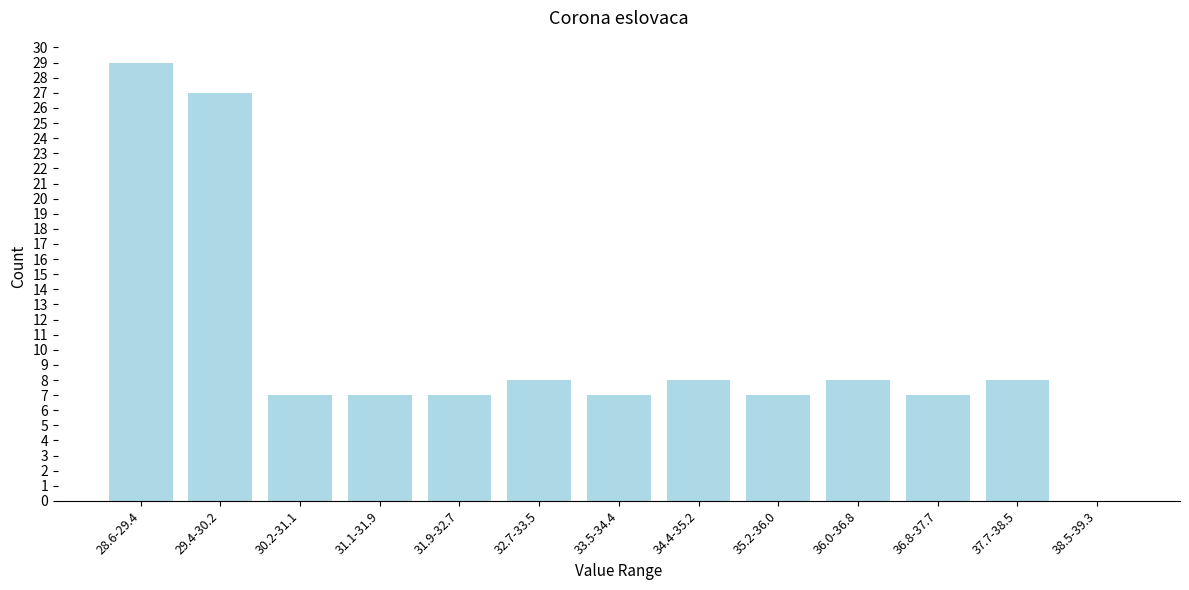

Reading right to left, extract all data points from this chart.

38.5-39.3=0	37.7-38.5=8	36.8-37.7=7	36.0-36.8=8	35.2-36.0=7	34.4-35.2=8	33.5-34.4=7	32.7-33.5=8	31.9-32.7=7	31.1-31.9=7	30.2-31.1=7	29.4-30.2=27	28.6-29.4=29